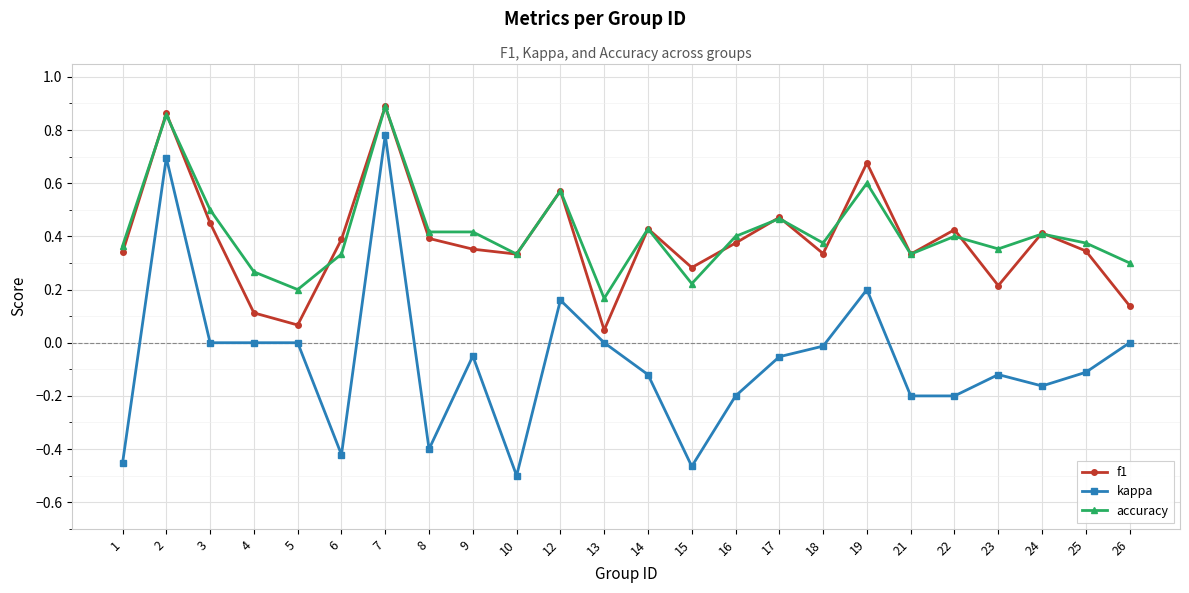

What is the sum of all accuracy values?

10.0